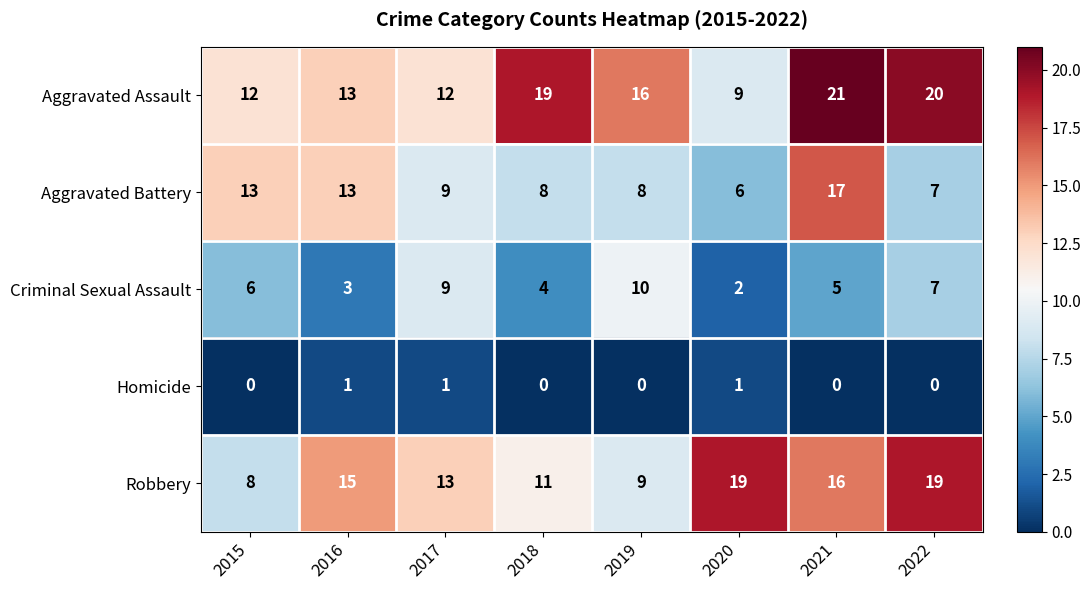

What value does the Aggravated Battery series have at 2020, to the nearest 5?

5